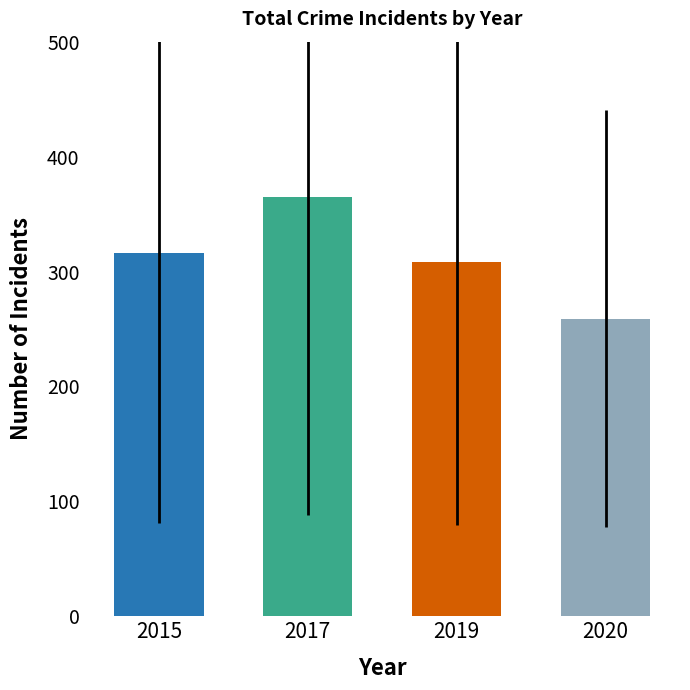

The 2020 series shows 27 at Burglary. True or false?

False